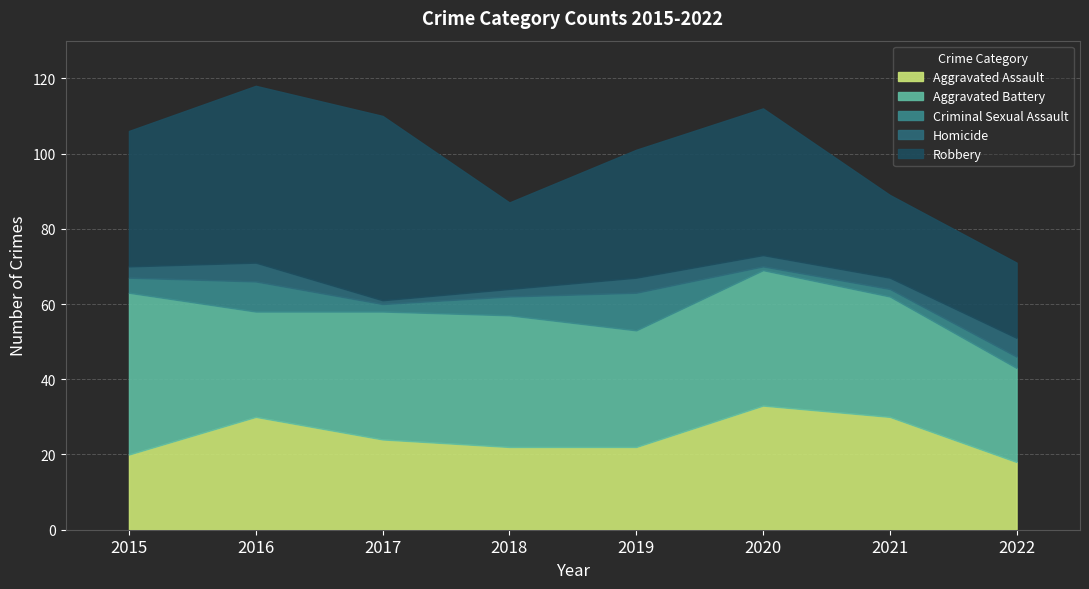

Reading left to right, what are all the values shown in this chart?

Aggravated Assault: 2015=20	2016=30	2017=24	2018=22	2019=22	2020=33	2021=30	2022=18
Aggravated Battery: 2015=43	2016=28	2017=34	2018=35	2019=31	2020=36	2021=32	2022=25
Criminal Sexual Assault: 2015=4	2016=8	2017=2	2018=5	2019=10	2020=1	2021=2	2022=3
Homicide: 2015=3	2016=5	2017=1	2018=2	2019=4	2020=3	2021=3	2022=5
Robbery: 2015=36	2016=47	2017=49	2018=23	2019=34	2020=39	2021=22	2022=20